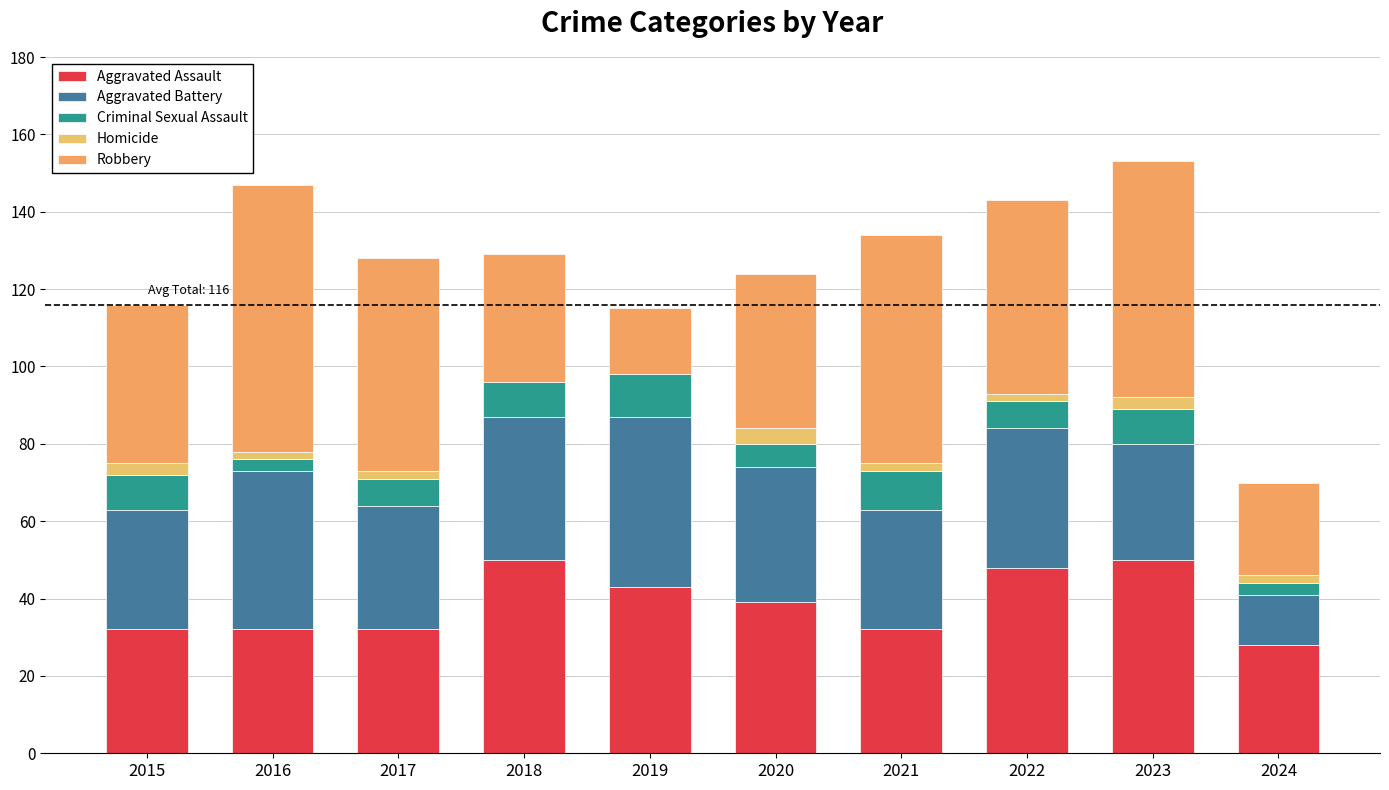

At which category is the sum across all series the highest?

2023